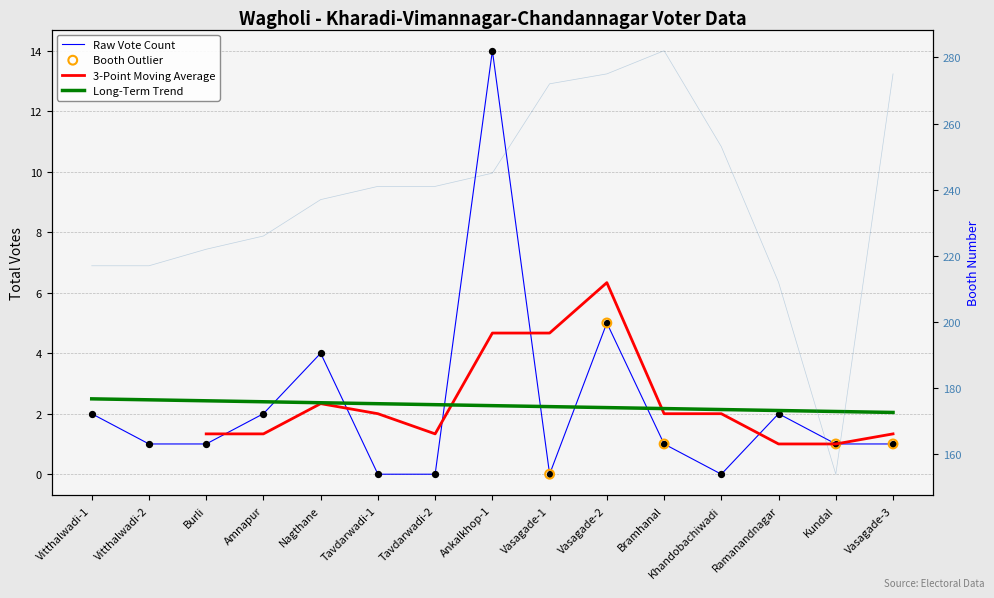

Which series contains the lowest Y value?

Total Votes